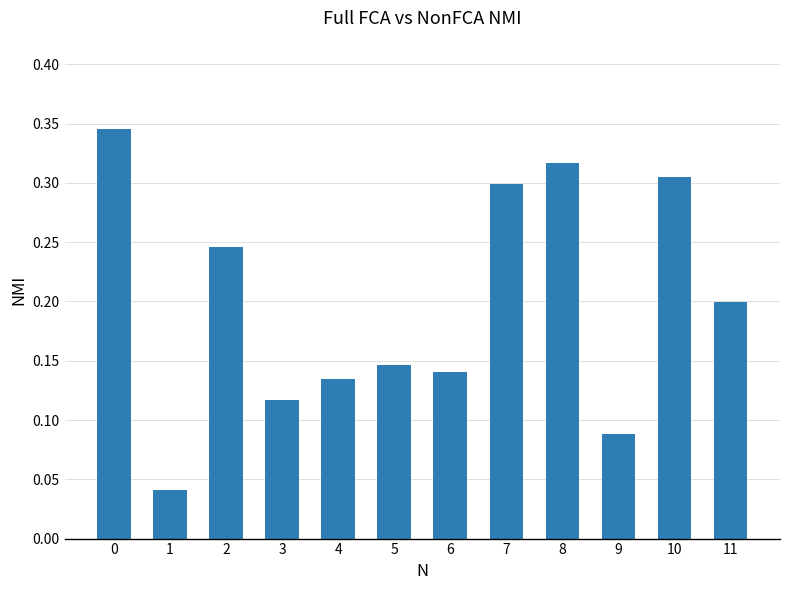

Between 6 and 4, which is larger?

6